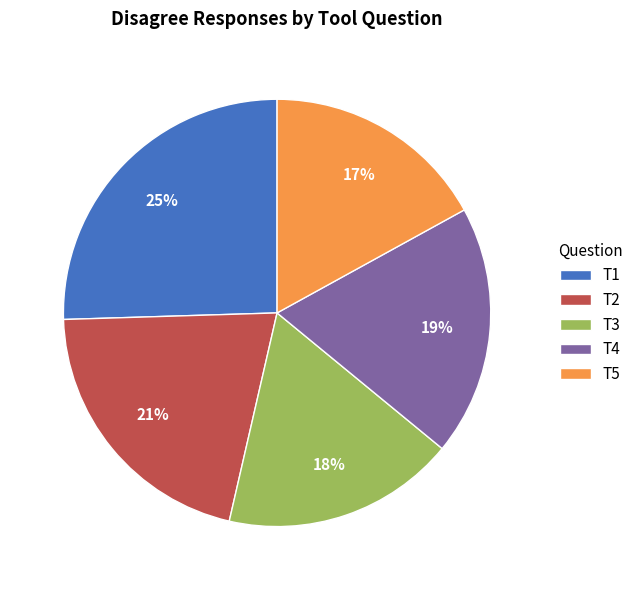

Approximately how many times larger is the value at T1 compared to T2?

1.2